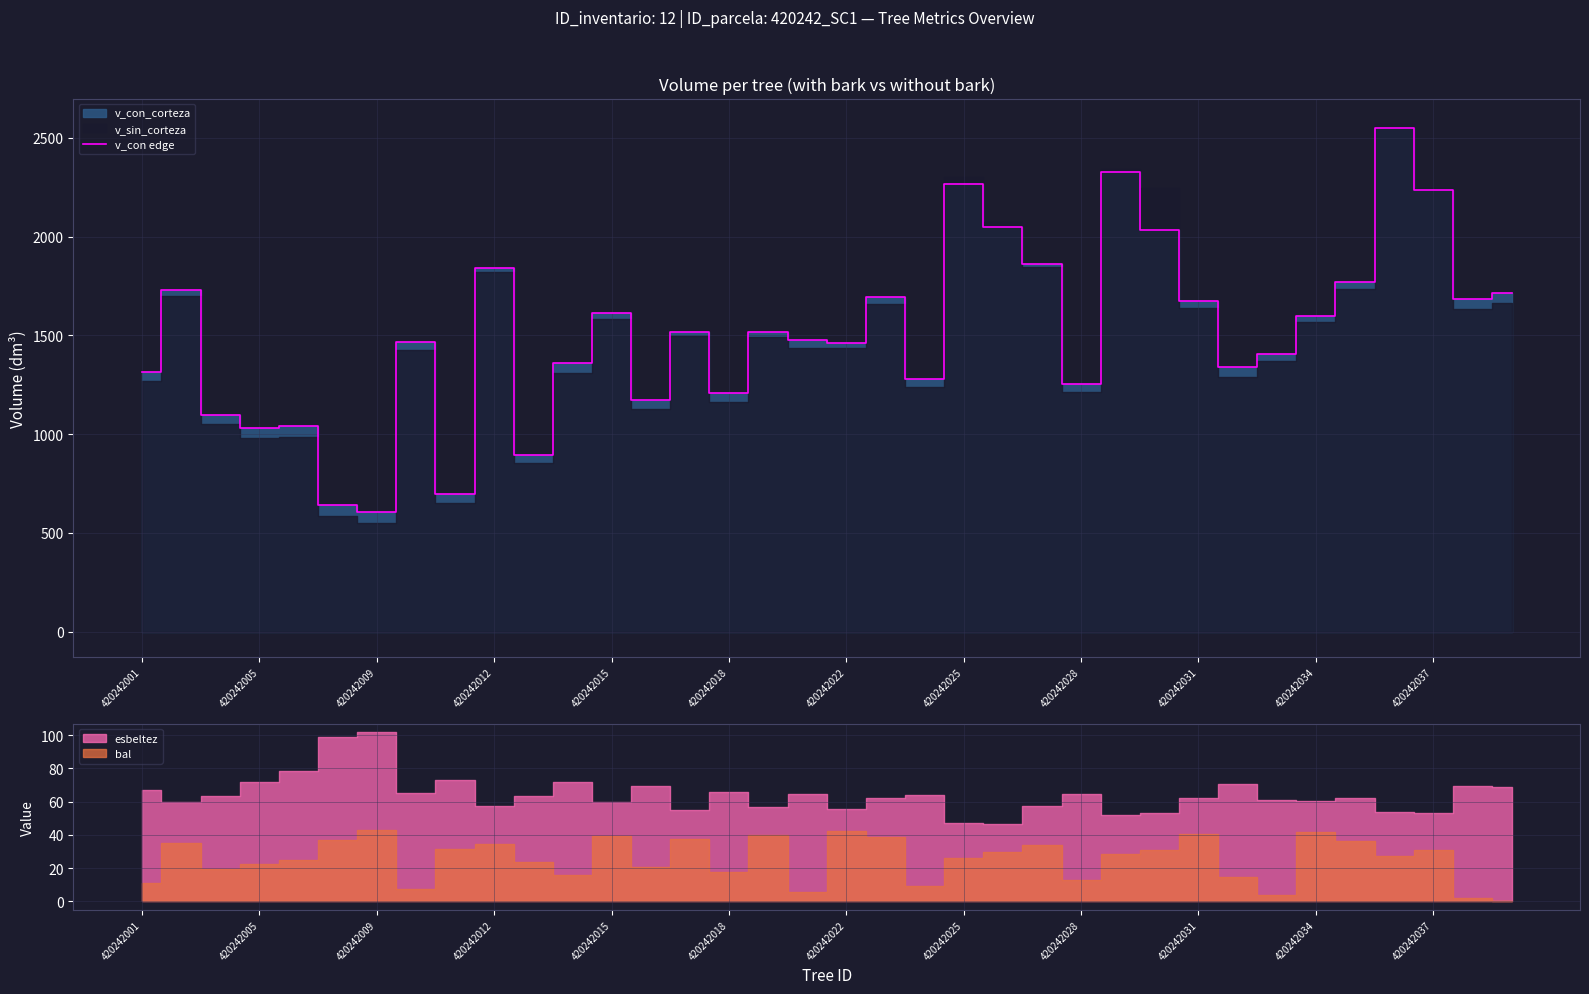

True or false: there are more than 2 points higher than both neighbors.

True